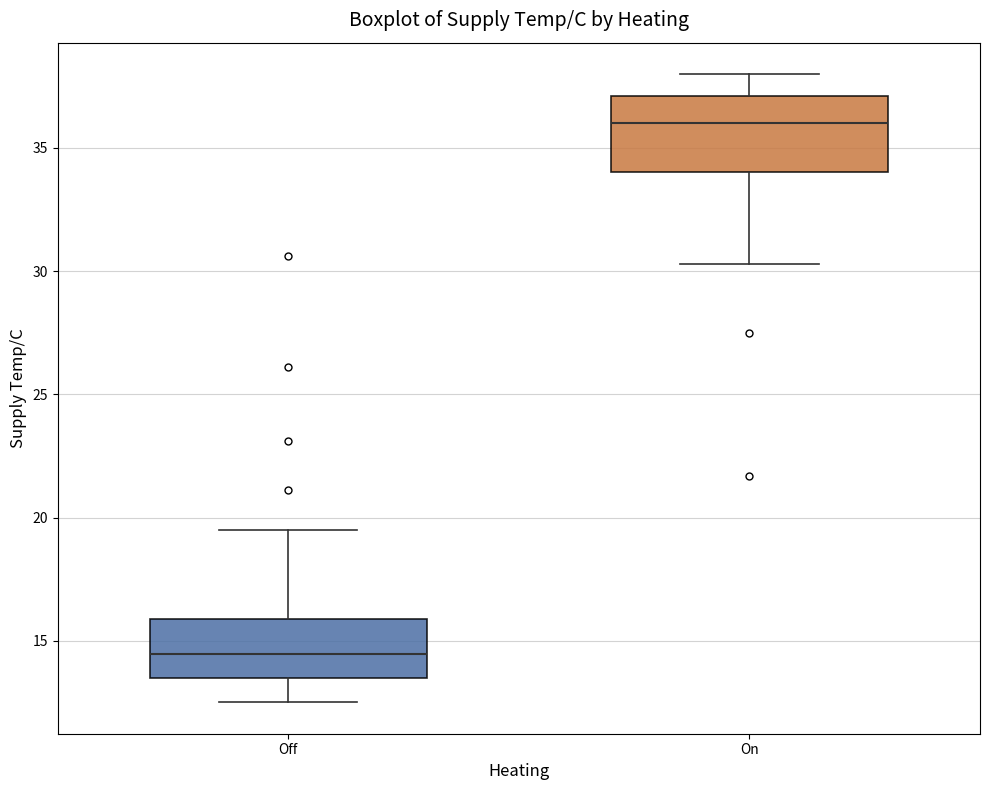

Reading left to right, read every box against the y-axis: the position of its median line, the range the box covers, and the ends of its whiskers. The values are not printed on the chart, so give them approximately, as read against the axis.

Off: median 14.5, box 13.5 to 16.0, whiskers 12.5 to 19.5
On: median 36.0, box 34.0 to 37.0, whiskers 30.5 to 38.0